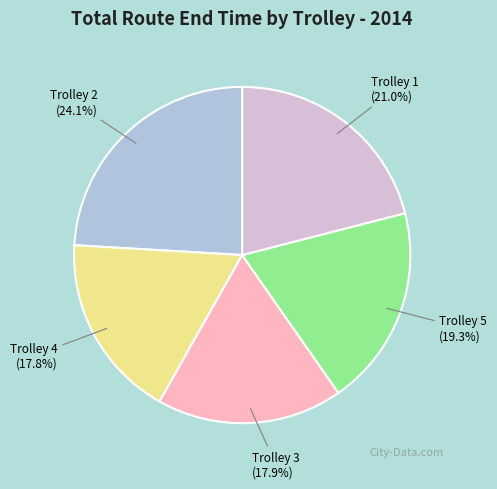

Is there any slice that represents more than half of the pie?

No